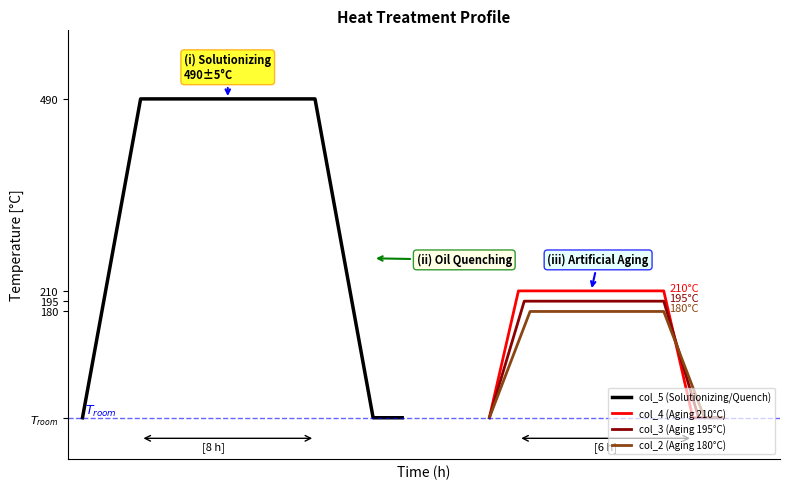

True or false: col_2 (Aging 180°C) has a value of 13 at 4.

False